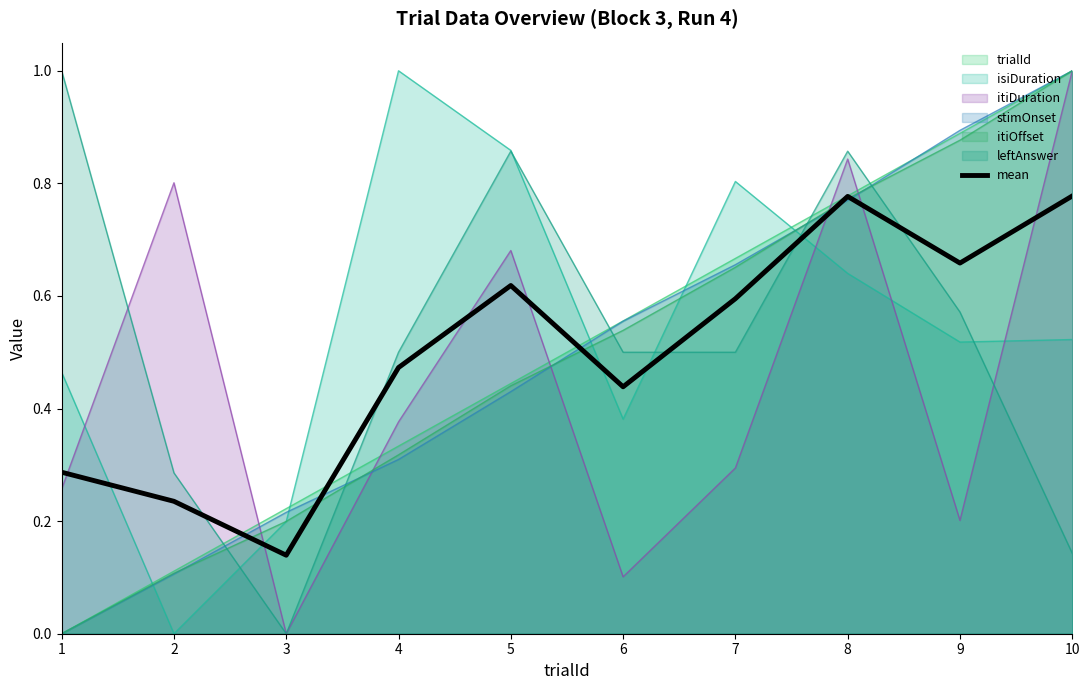

Reading right to left, list all the values displayed in this chart.

0.8	0.7	0.8	0.6	0.4	0.6	0.5	0.1	0.2	0.3